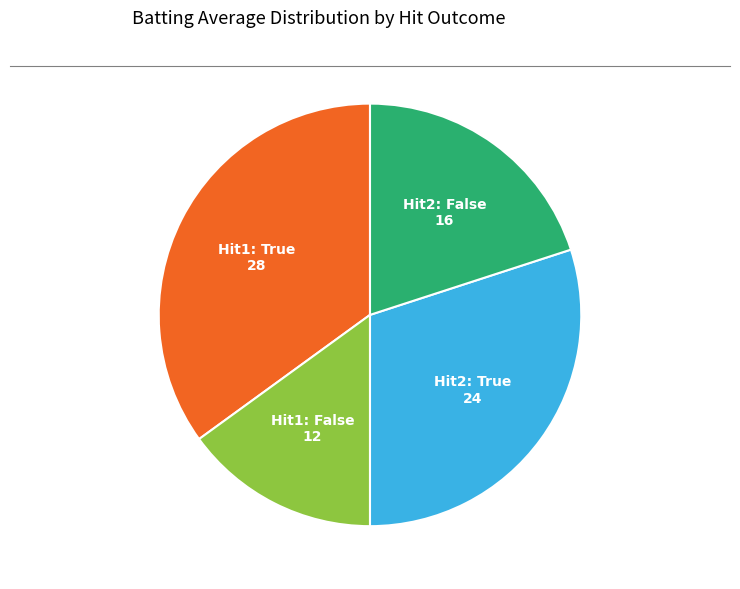

How many segments does this pie chart have?

4